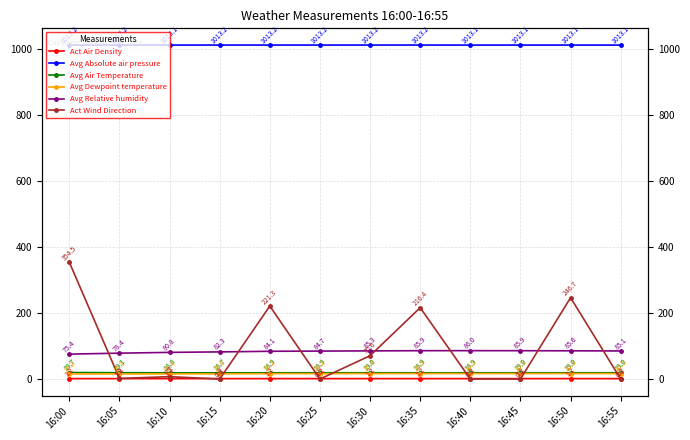

In Avg Relative humidity, how many points are higher than both neighbors (excluding endpoints)?

1